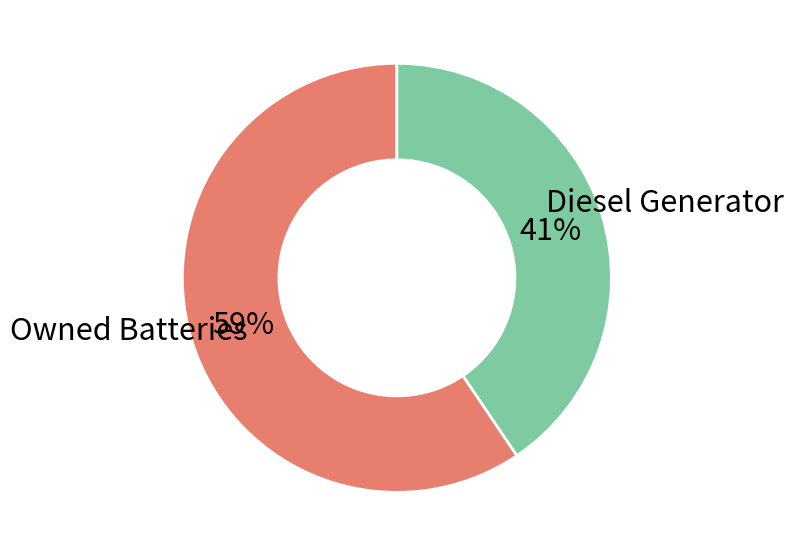

To the nearest percent, what is the average slice percentage?

50%